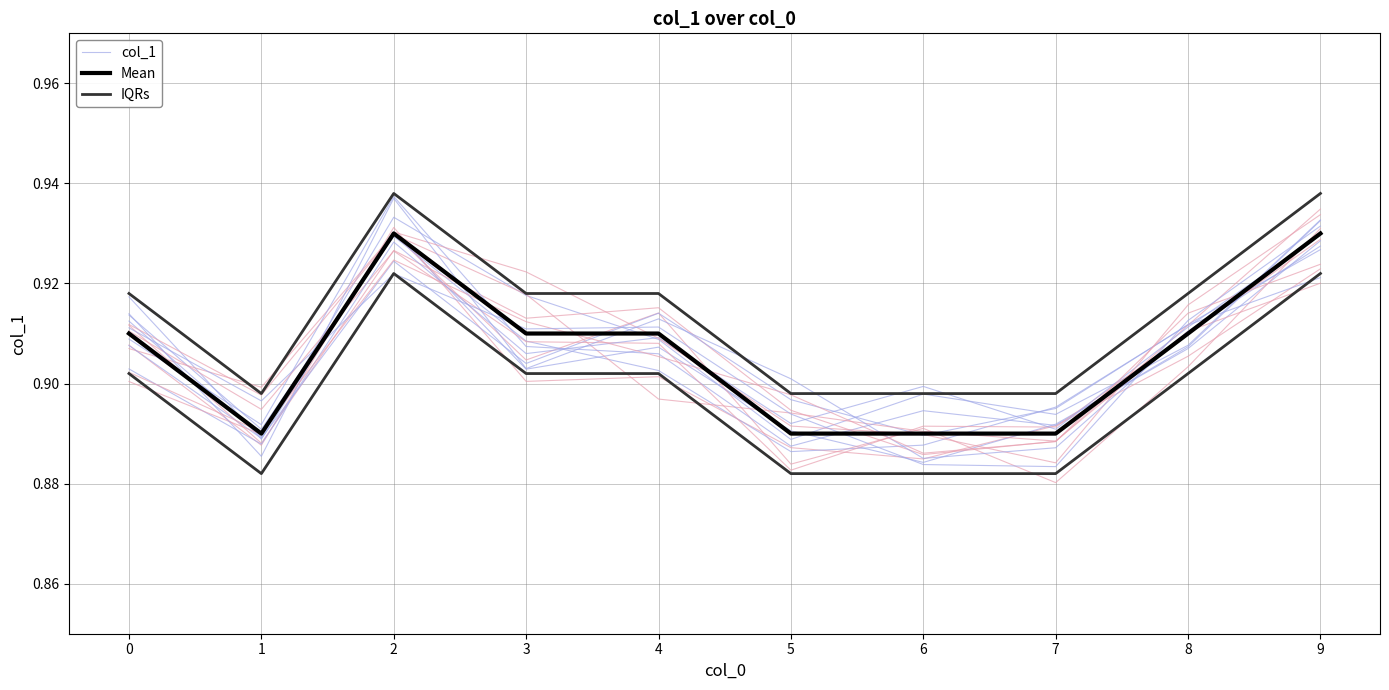

What are all the series names shown in the legend?

col_1, Mean, IQRs